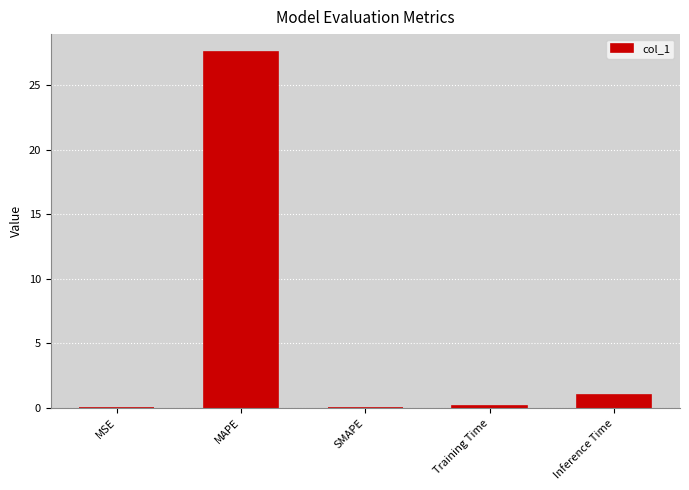

At which category does the chart reach its peak across all series?

MAPE